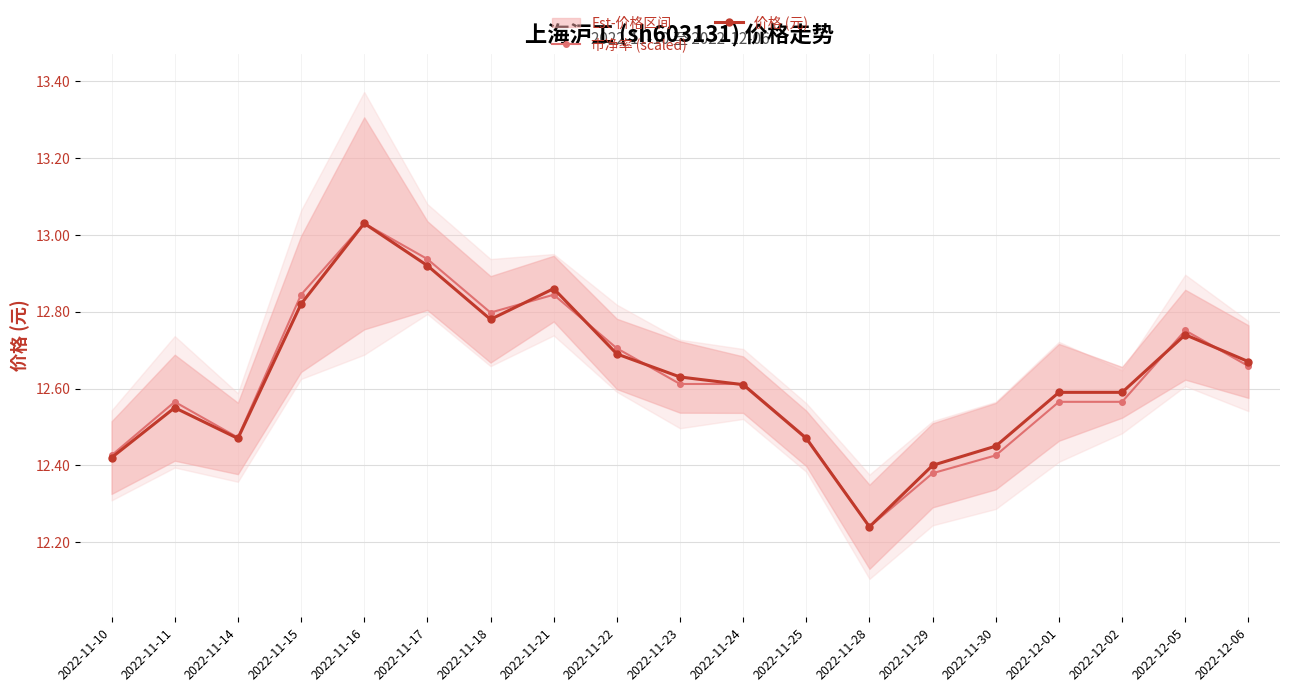

Is it true that 市净率 (scaled) equals 13.0 at 2022-11-16?

True